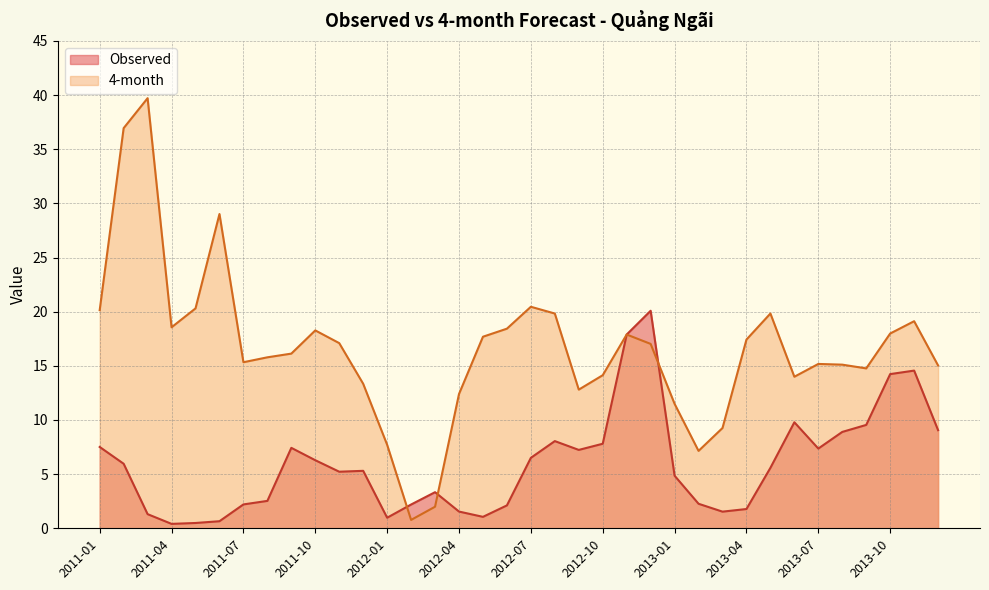

Reading right to left, list all the values displayed in this chart.

Observed: 9.1	14.6	14.2	9.5	8.9	7.4	9.8	5.6	1.8	1.5	2.3	4.9	20.1	17.9	7.8	7.2	8.1	6.5	2.1	1.1	1.5	3.3	2.2	1.0	5.3	5.2	6.3	7.4	2.5	2.2	0.7	0.5	0.4	1.3	6.0	7.5
4-month: 15.0	19.1	18.0	14.8	15.1	15.2	14.0	19.8	17.4	9.3	7.1	11.5	17.0	17.9	14.1	12.8	19.8	20.5	18.4	17.7	12.4	2.0	0.8	7.7	13.3	17.1	18.3	16.1	15.8	15.3	29.0	20.3	18.6	39.7	36.9	20.1